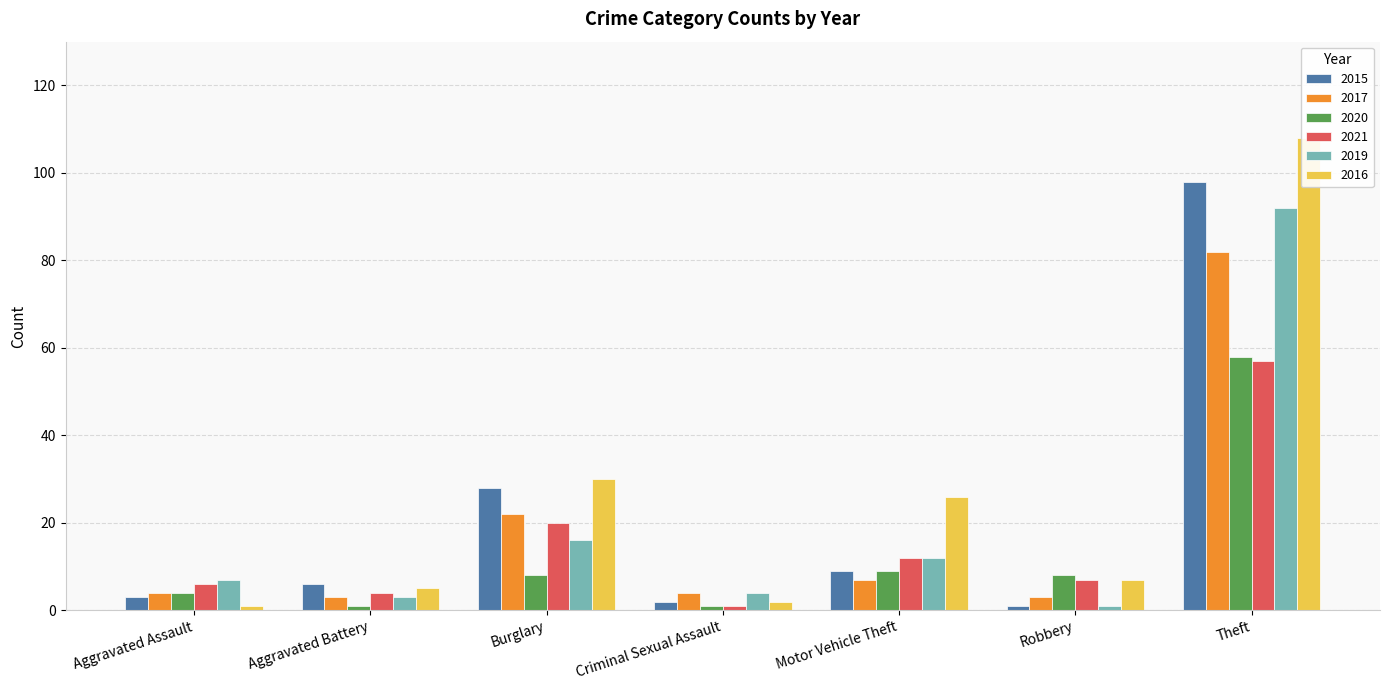

Which series has the largest total across all categories?

2016